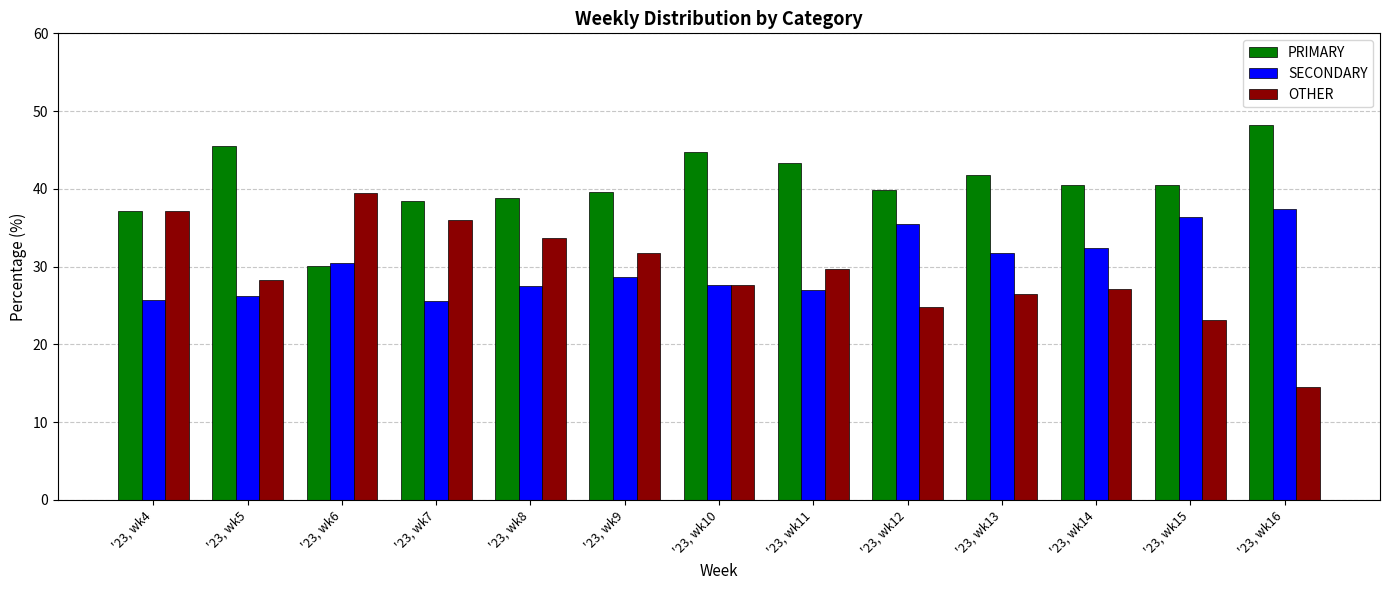

What is the difference between the PRIMARY values at '23, wk4 and '23, wk16?

11.0